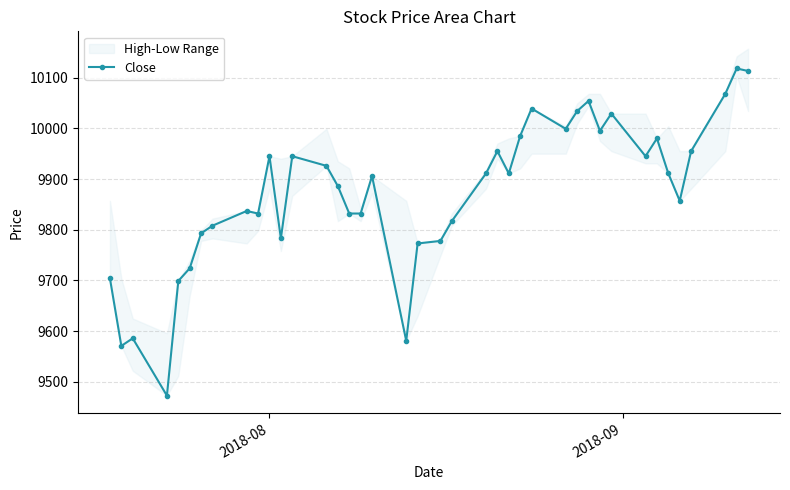

What is the minimum value for Close?

9473